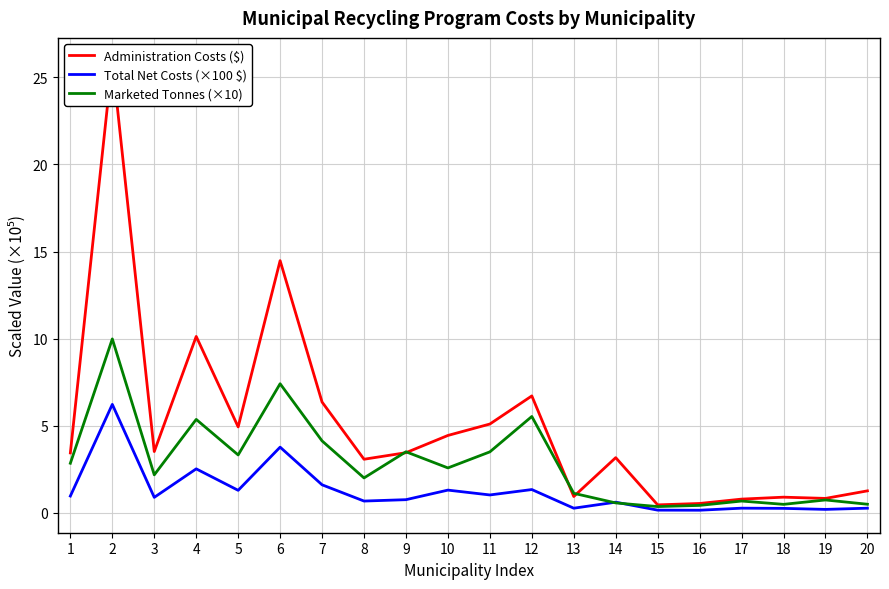

Reading left to right, extract all data points from this chart.

Administration Costs ($): 3.4	26.0	3.5	10.1	4.9	14.5	6.4	3.1	3.4	4.4	5.1	6.7	0.9	3.2	0.4	0.5	0.8	0.9	0.8	1.3
Total Net Costs (×100 $): 1.0	6.2	0.9	2.5	1.3	3.8	1.6	0.7	0.7	1.3	1.0	1.3	0.3	0.6	0.1	0.1	0.3	0.2	0.2	0.3
Marketed Tonnes (×10): 2.8	10.0	2.2	5.4	3.3	7.4	4.1	2.0	3.5	2.6	3.5	5.5	1.1	0.6	0.3	0.4	0.7	0.5	0.7	0.5